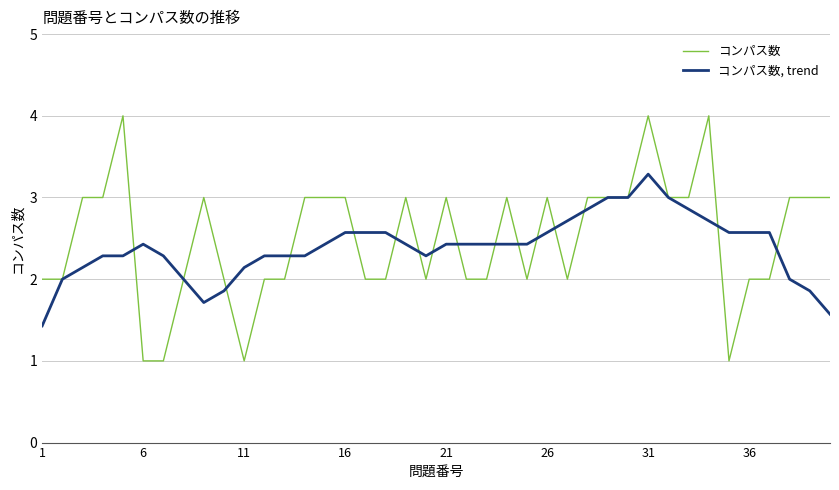

Count the コンパス数 values in the range 2 to 3.

33